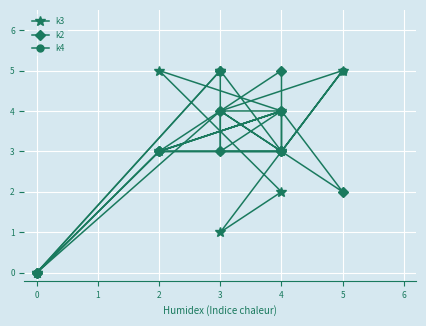

At how many categories does at least one series exceed 3?

9